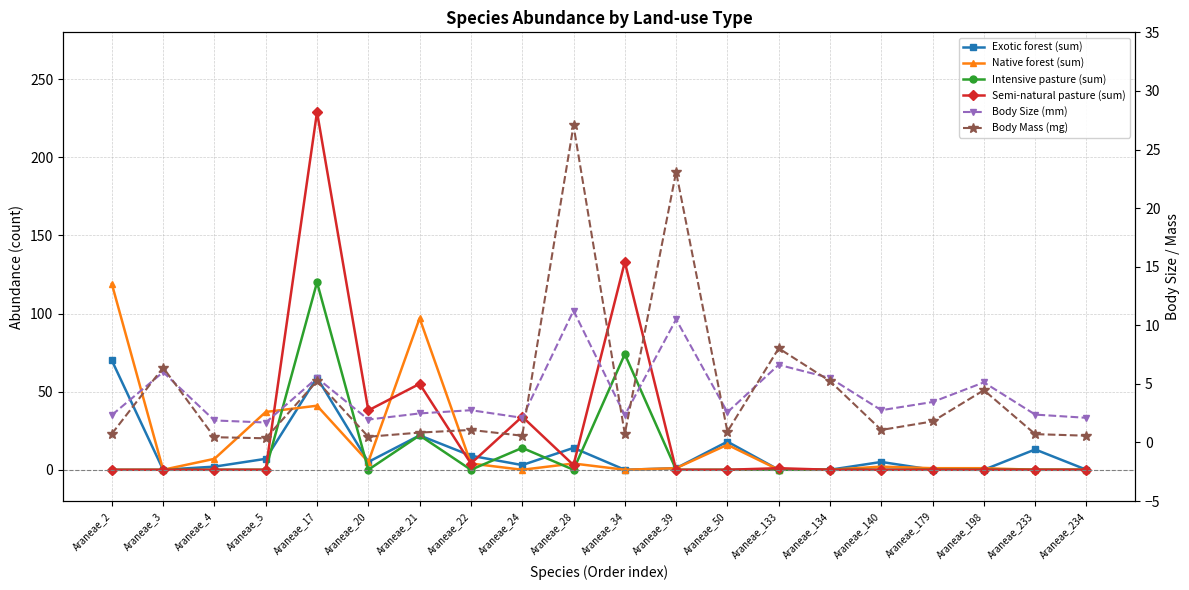

At which category does Intensive pasture (sum) reach its first local valley?

Araneae_20